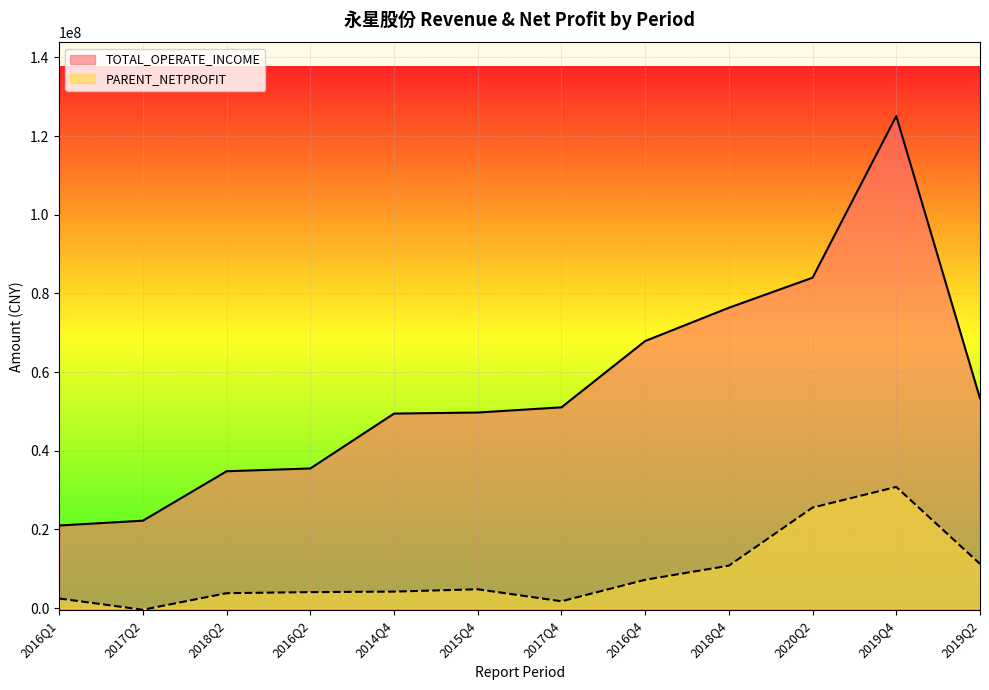

The TOTAL_OPERATE_INCOME series shows 201589099.9 at 2019Q4. True or false?

False